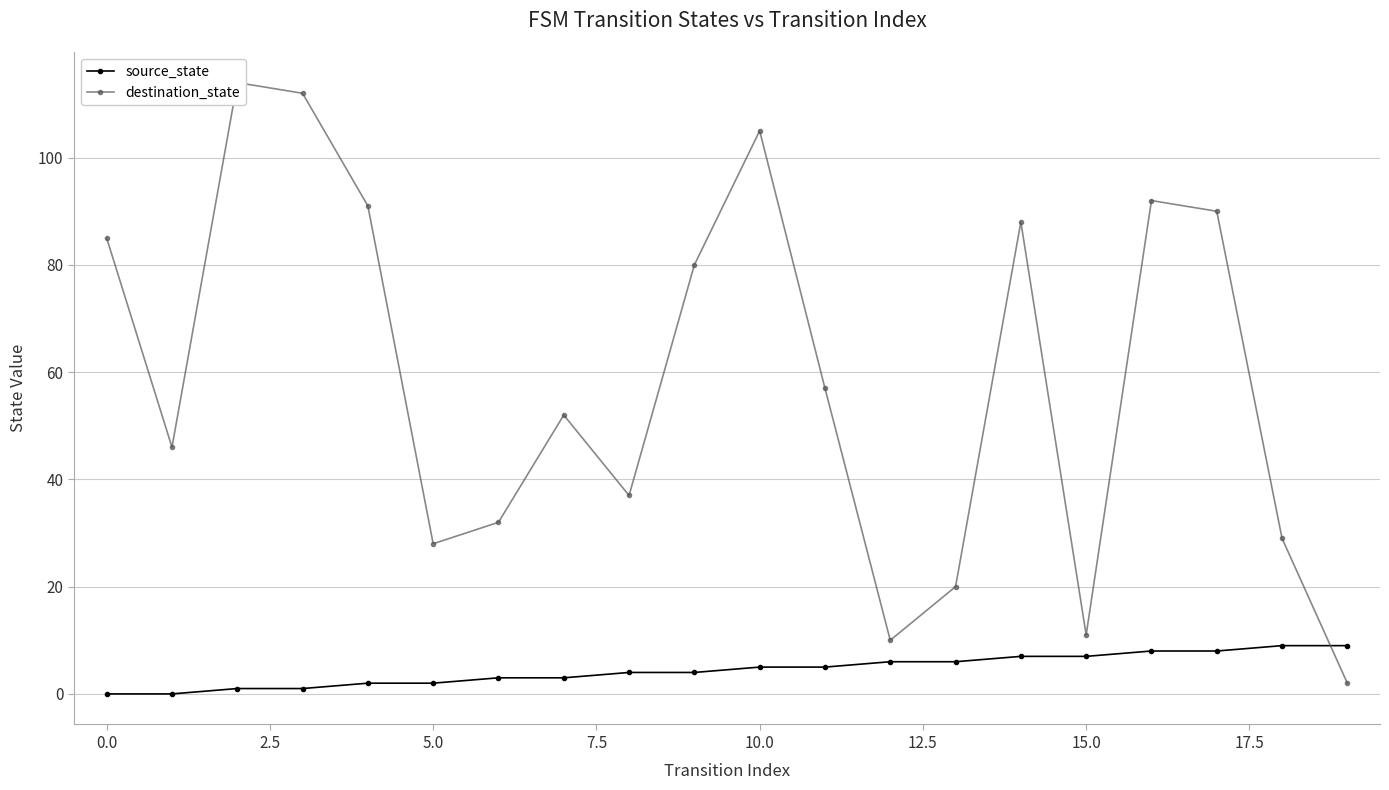

True or false: source_state has a value of 1 at 15.0.

False